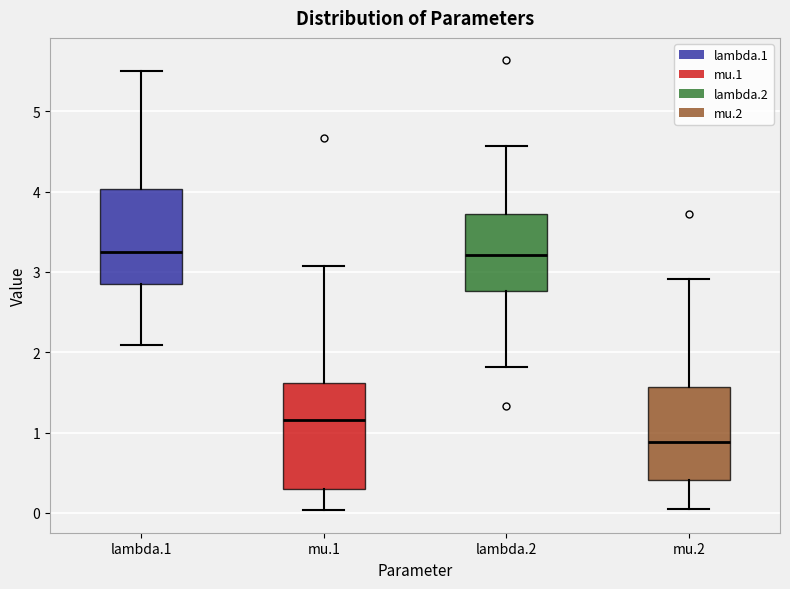

Which box is the tallest, from its lower edge to its upper edge?

mu.1